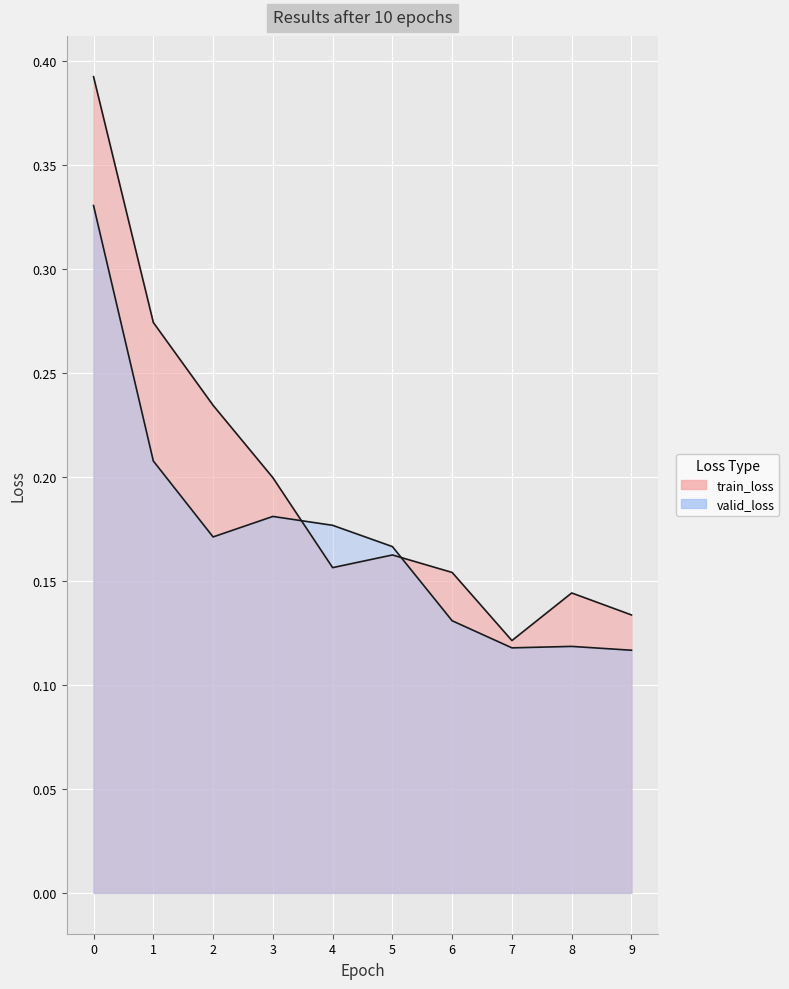

How many valid_loss values are between 0 and 1?

10